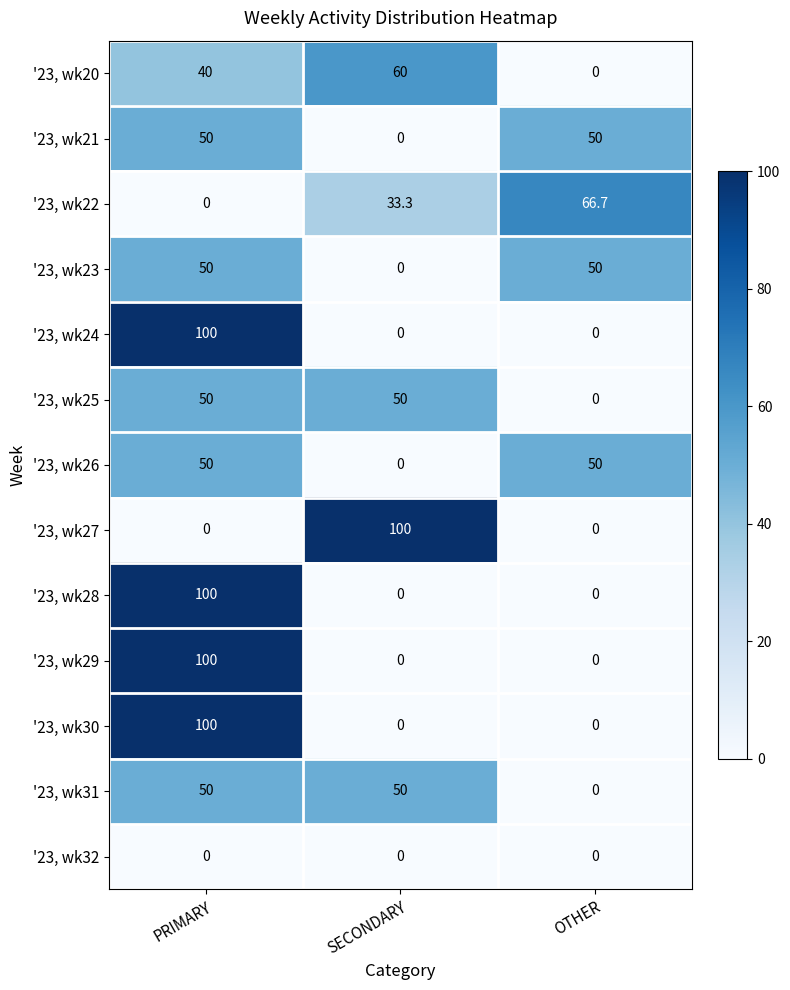

At which label is '23, wk20 closest to 30?

PRIMARY